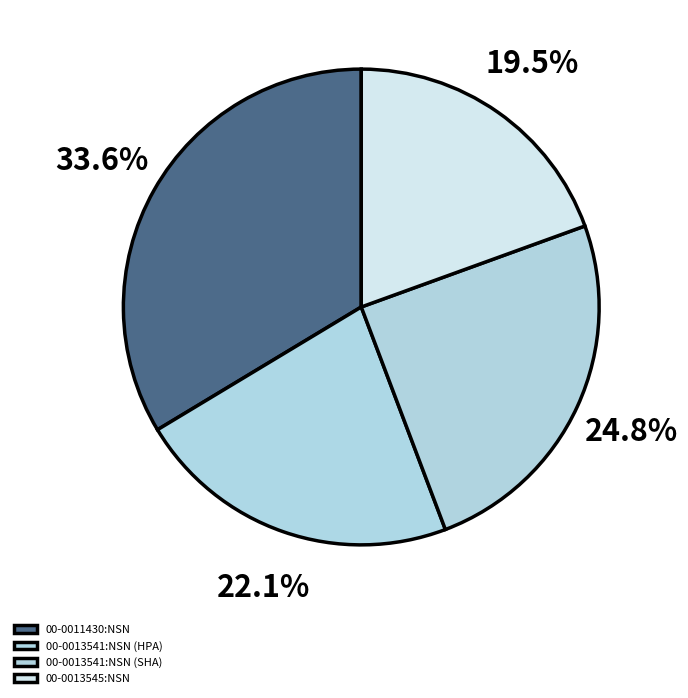

To the nearest percent, what is the combined percentage of 00-0013541:NSN (SHA) and 00-0013541:NSN (HPA)?

47%